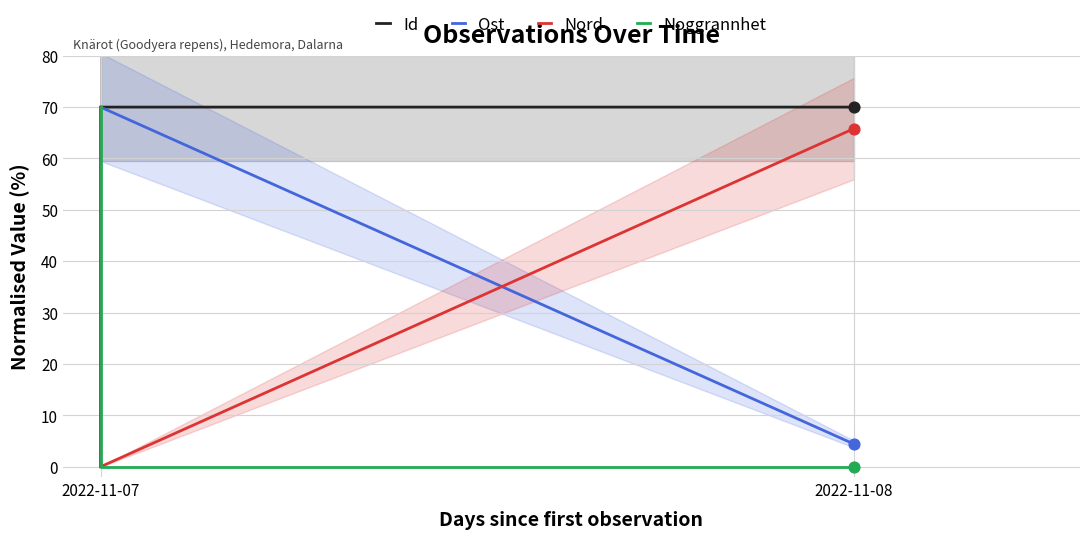

Is the value of Noggrannhet at 2022-11-07 greater than the value of Nord at 2022-11-07?

No